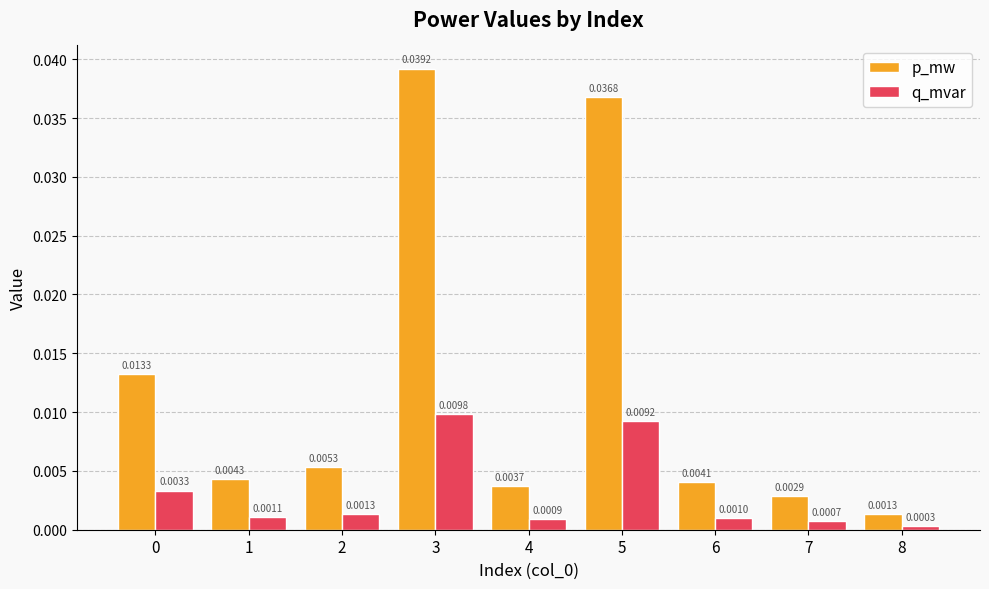

List the series in order of their overall mean, lowest first.

q_mvar, p_mw